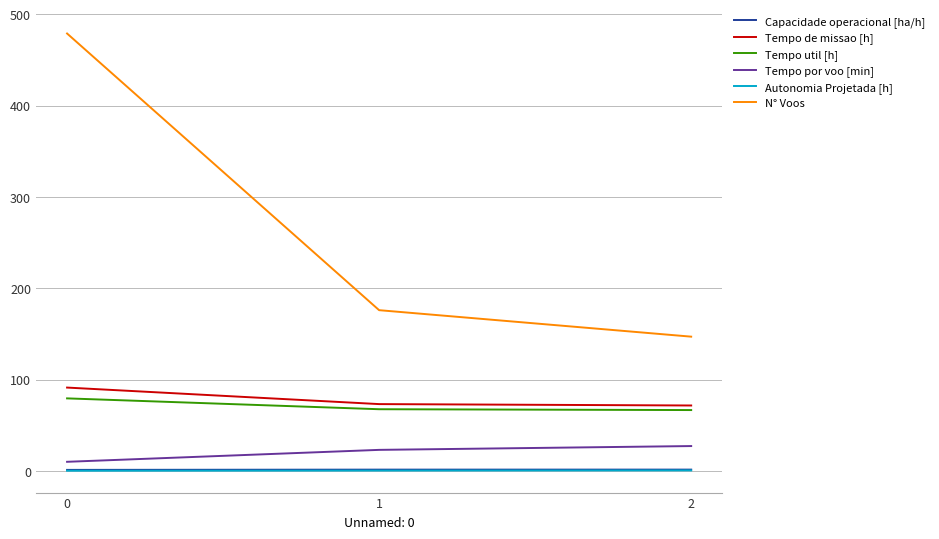

Is it true that Tempo util [h] equals 79.4 at 0?

True